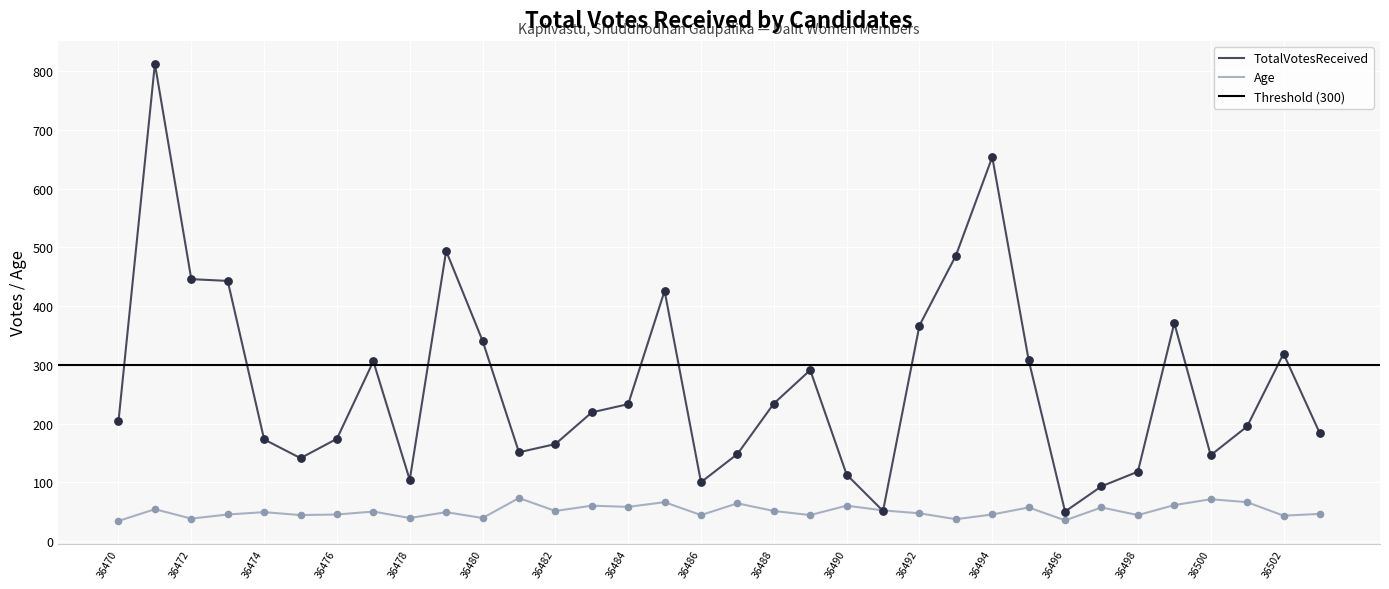

Which series has the largest total across all categories?

TotalVotesReceived